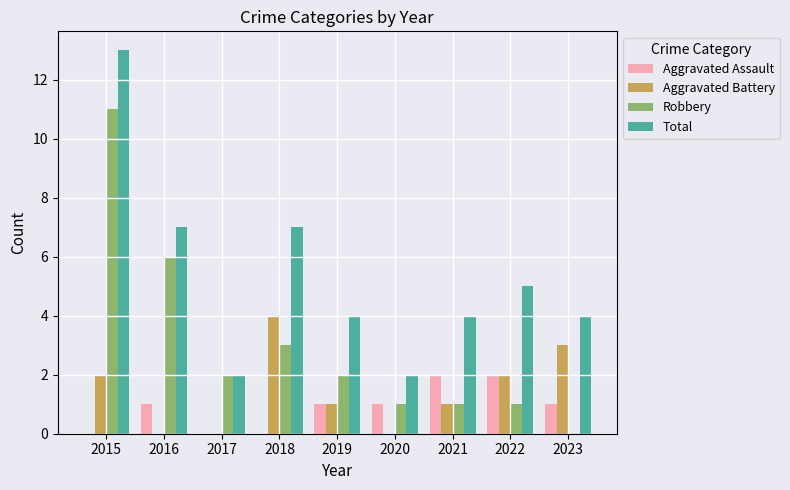

Reading left to right, what are all the values shown in this chart?

Aggravated Assault: 2015=0	2016=1	2017=0	2018=0	2019=1	2020=1	2021=2	2022=2	2023=1
Aggravated Battery: 2015=2	2016=0	2017=0	2018=4	2019=1	2020=0	2021=1	2022=2	2023=3
Robbery: 2015=11	2016=6	2017=2	2018=3	2019=2	2020=1	2021=1	2022=1	2023=0
Total: 2015=13	2016=7	2017=2	2018=7	2019=4	2020=2	2021=4	2022=5	2023=4